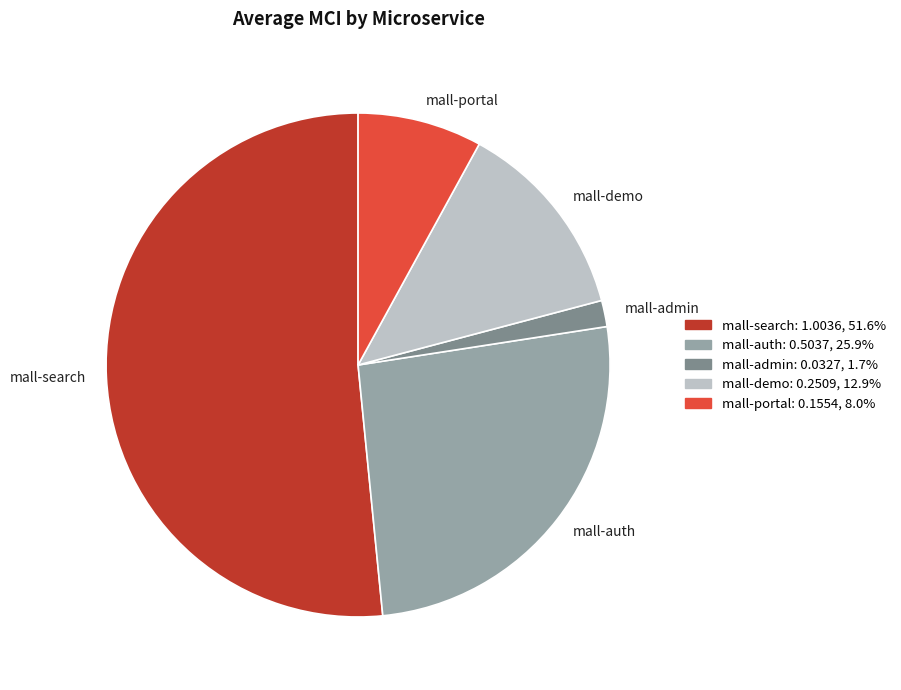

Which category has the smallest portion of the pie?

mall-admin